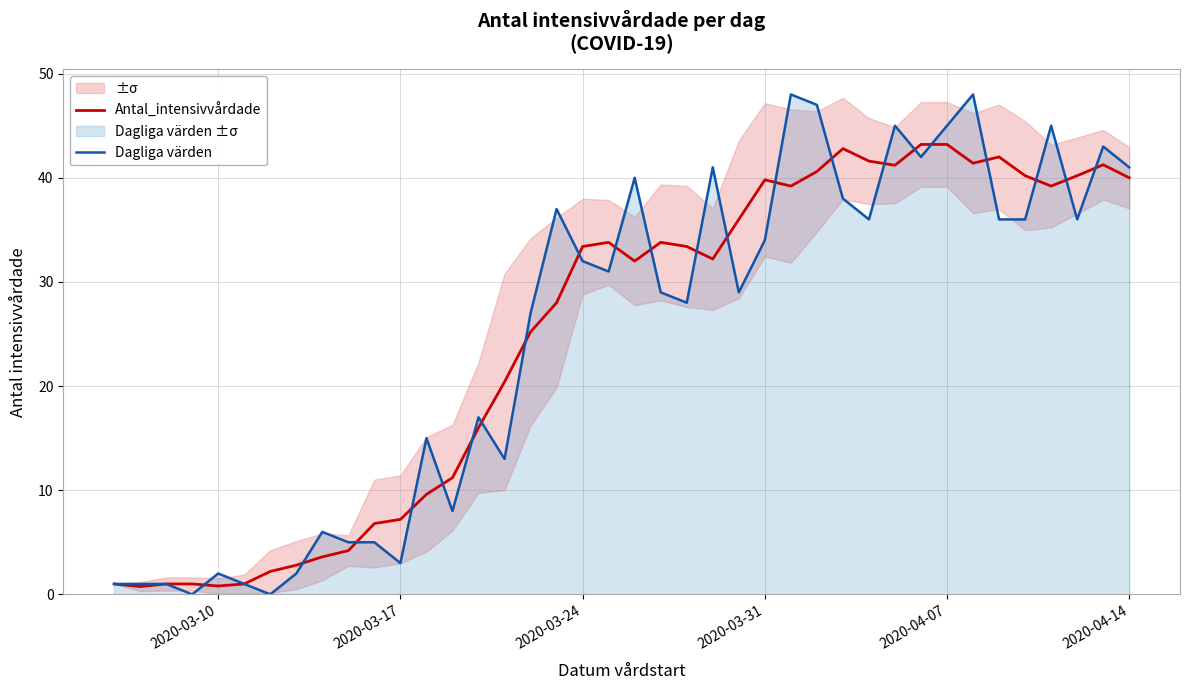

What is the difference between the maximum and minimum values in the Antal_intensivvårdade series?

42.5